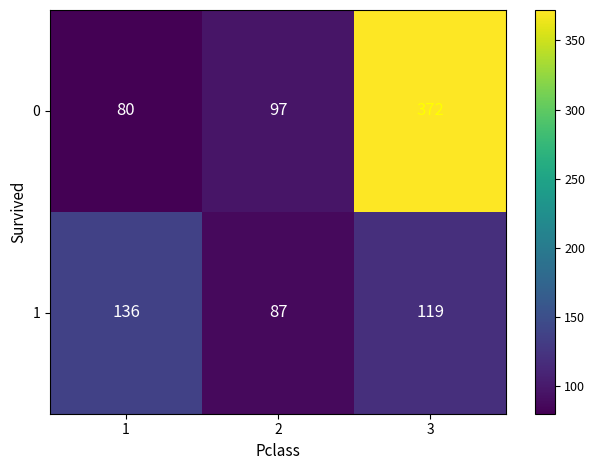

Which series has the widest spread of values?

0